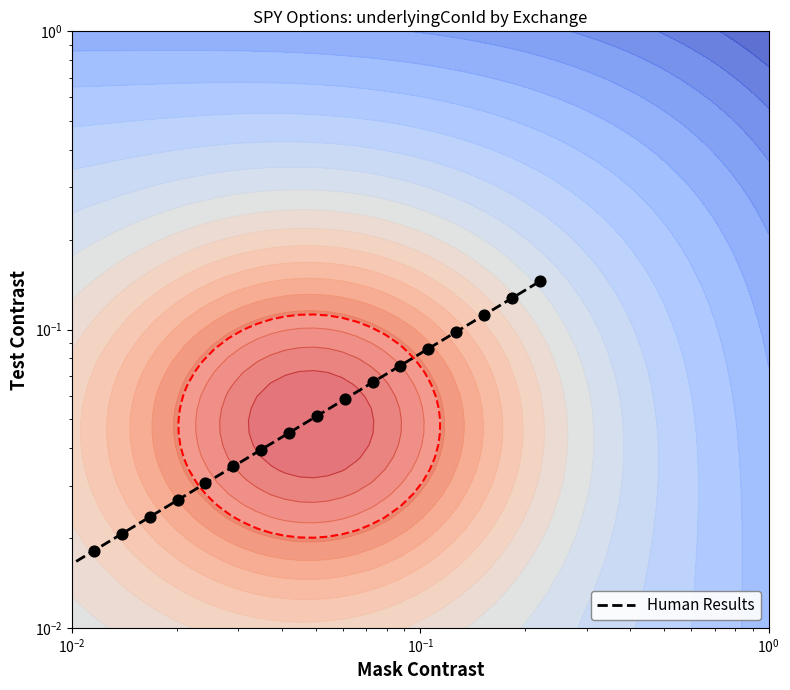

What is the greatest value displayed?

0.1